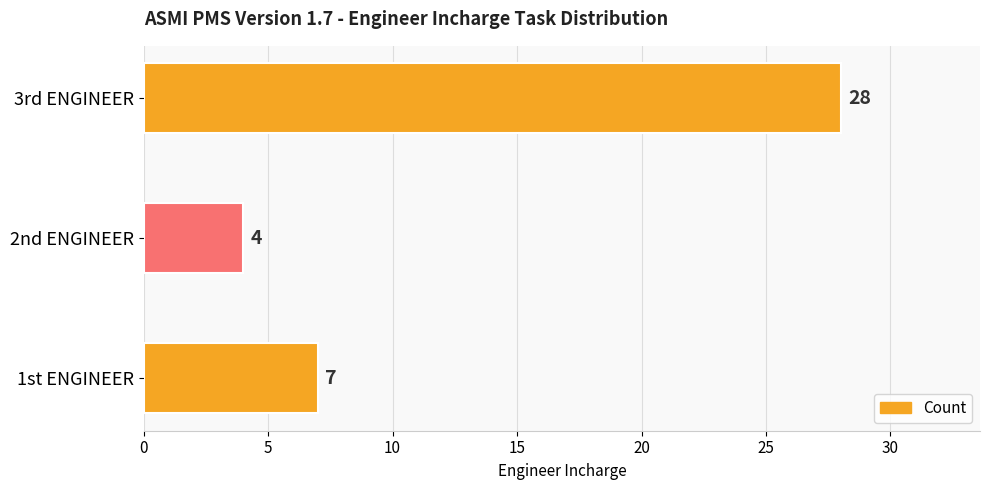

Is it true that the value at 3rd ENGINEER is 18?

False